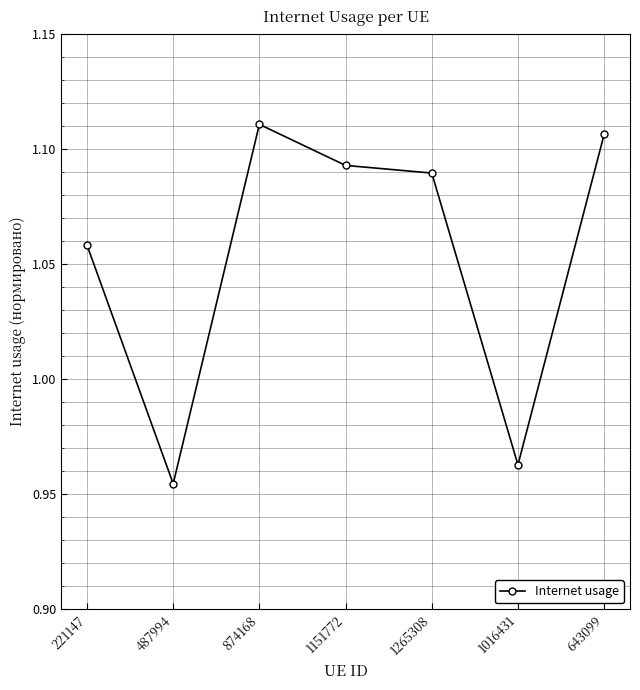

At which category does the chart reach its minimum across all series?

487994